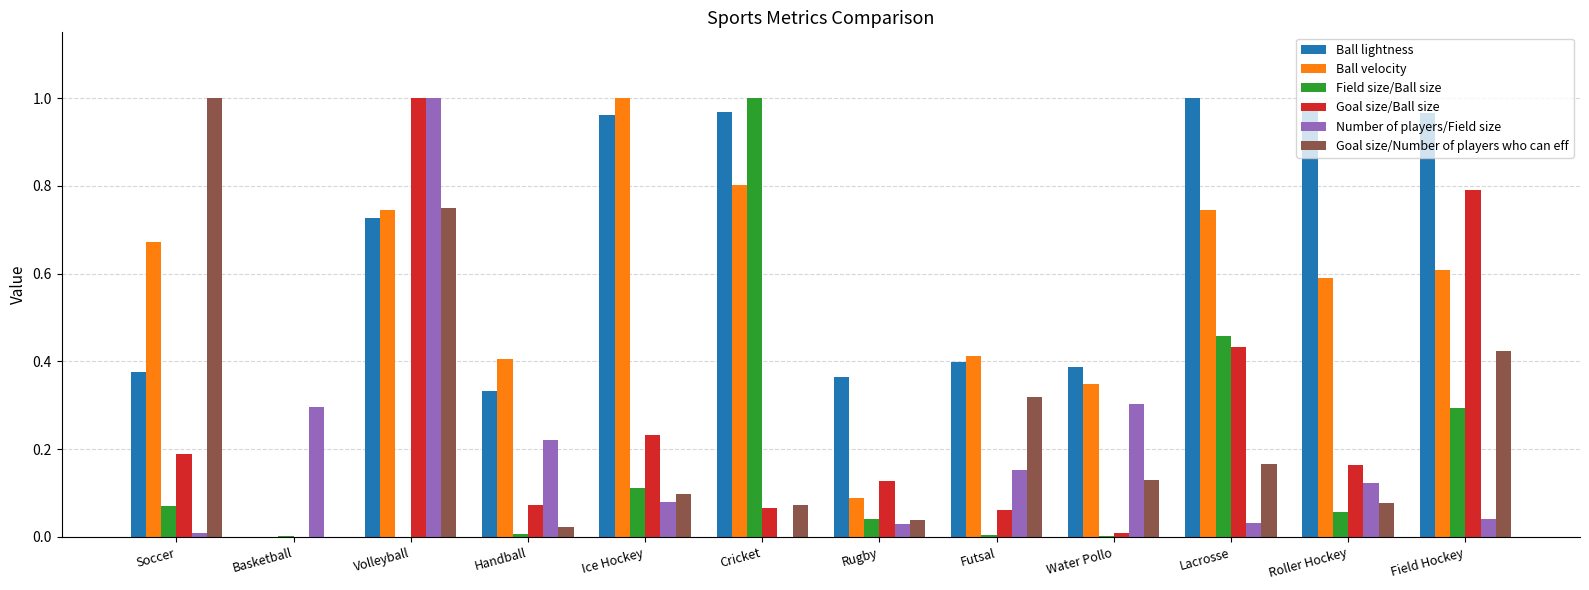

What are all the series names shown in the legend?

Ball lightness, Ball velocity, Field size/Ball size, Goal size/Ball size, Number of players/Field size, Goal size/Number of players who can eff